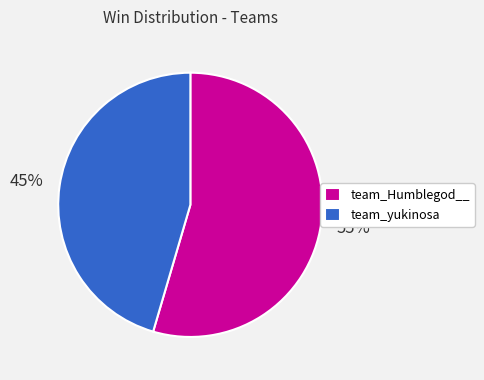

Rank the categories by value from lowest to highest.

team_yukinosa, team_Humblegod__